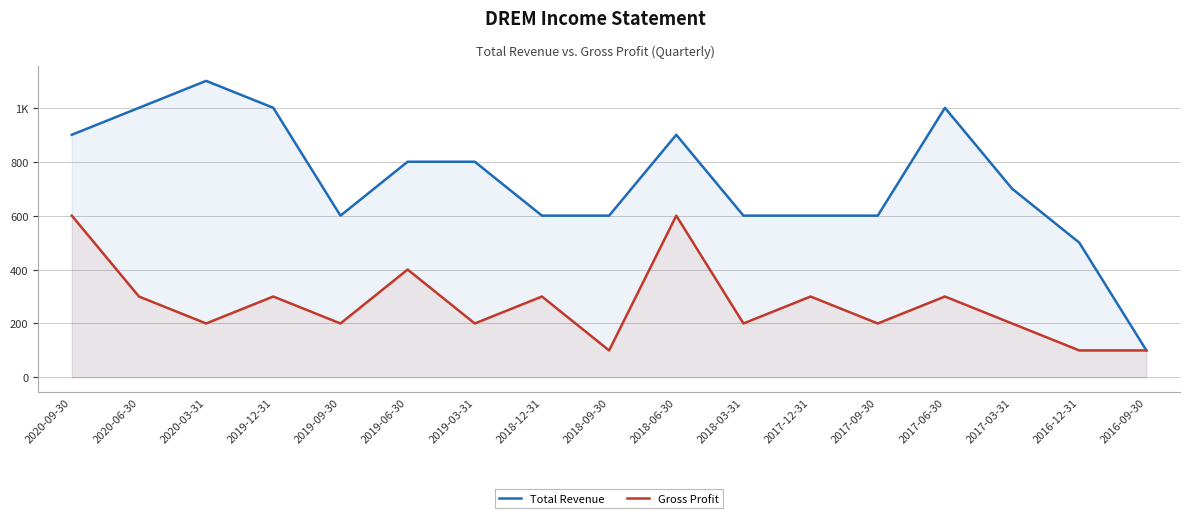

What is the approximate value of Gross Profit at 2019-12-31?

300